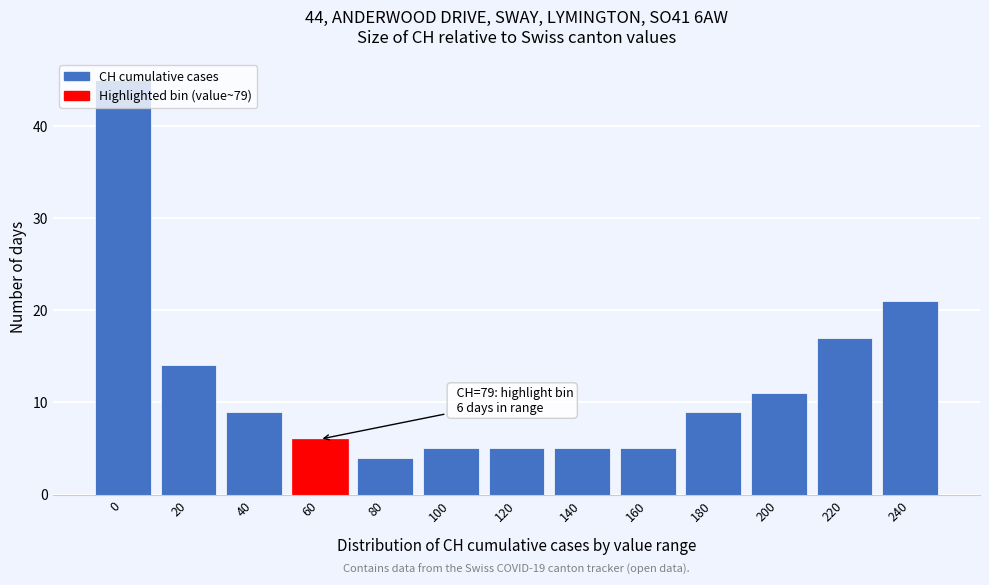

Where is the data nearest to the value 24?

240